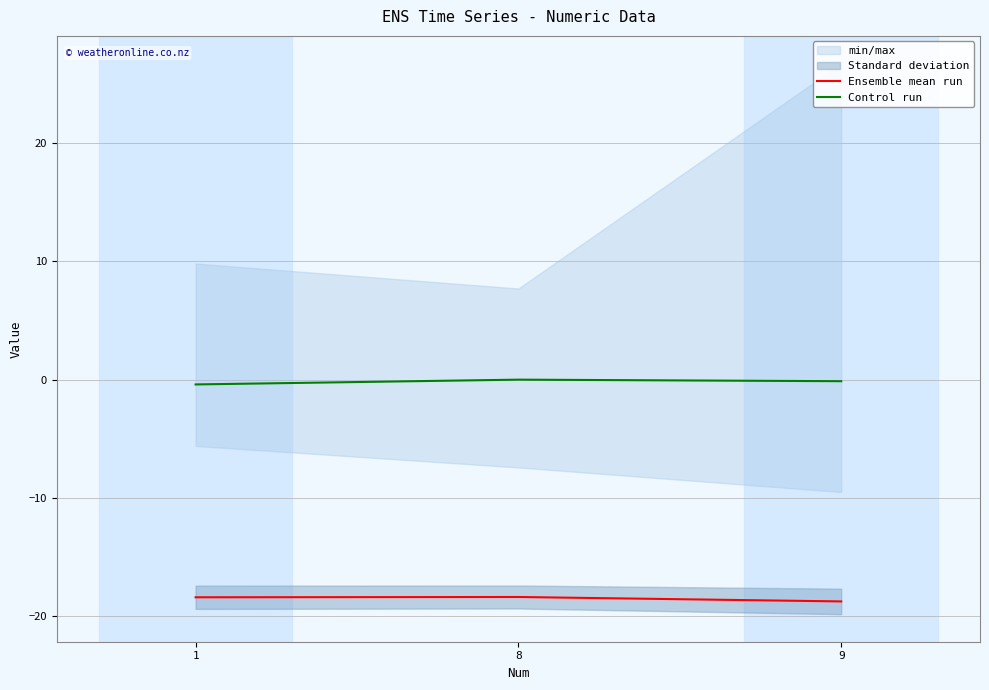

What is the difference between the maximum and minimum values in the Ensemble mean run series?

0.4